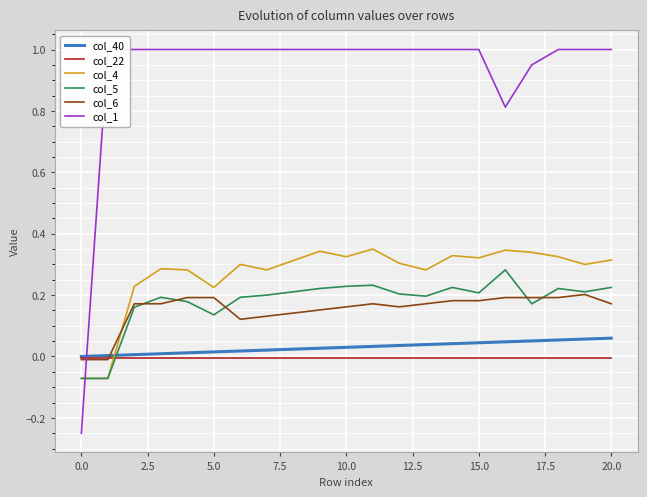

True or false: col_5 and col_40 intersect in this chart.

True